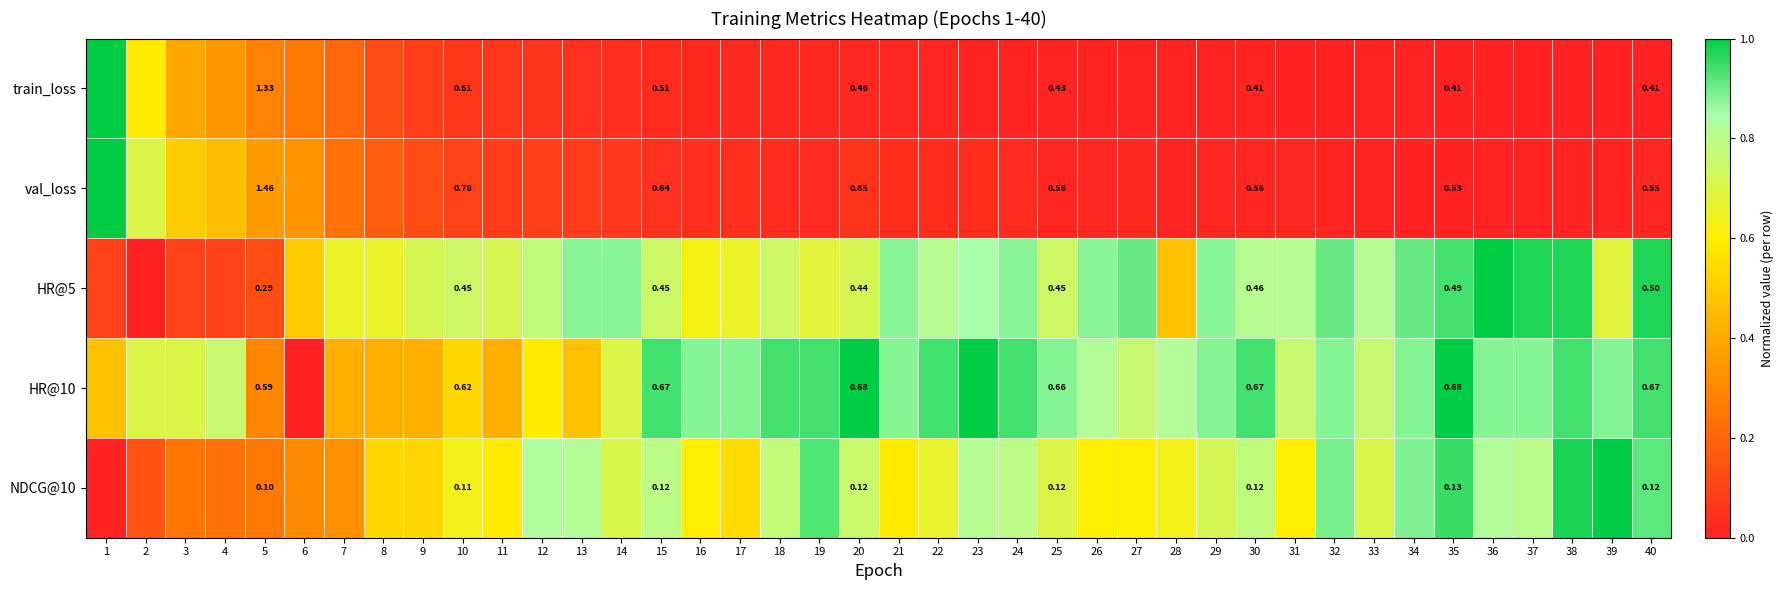

What is the spread (max minus min) of values at 34?

0.9